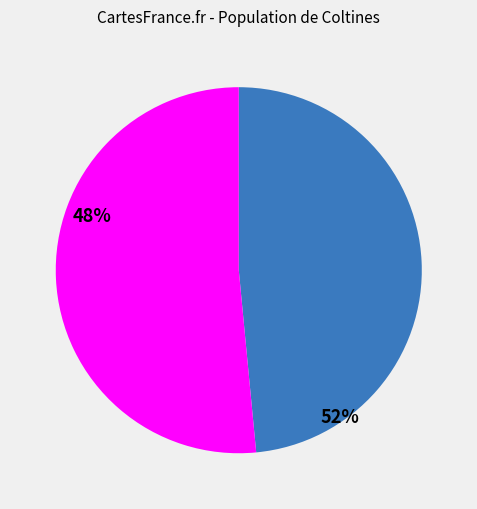

Count the number of slices in the pie.

2